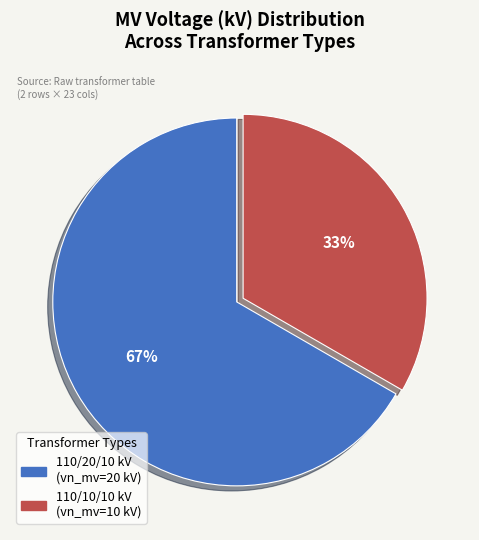

Is there a majority slice in this chart?

Yes